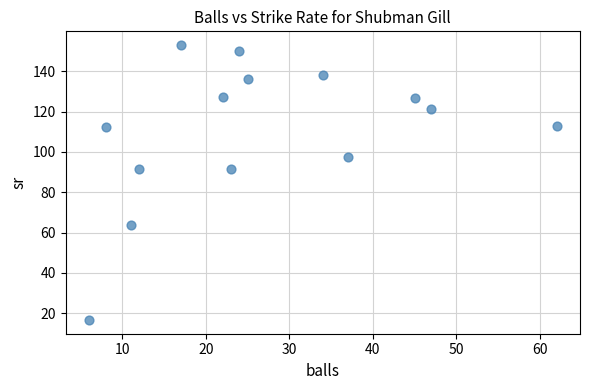

What is the range of Y values (max minus min)?

136.3